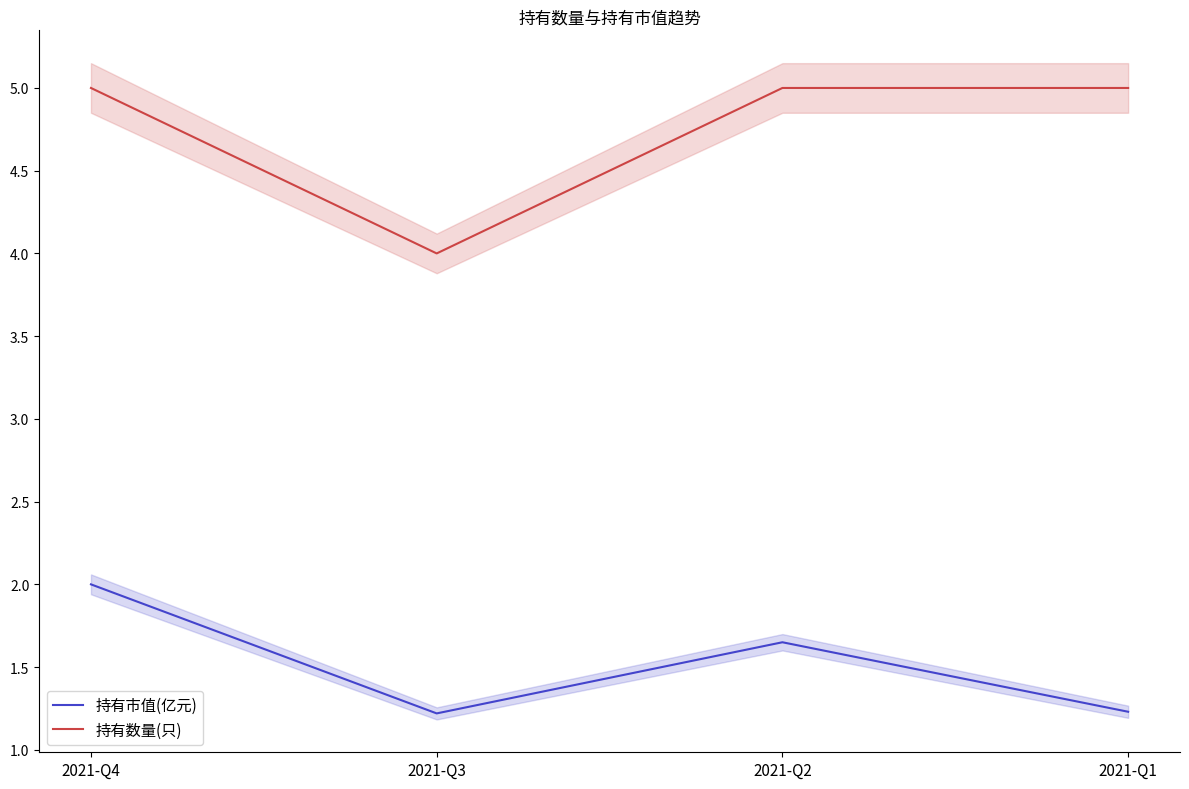

What is the difference between the second highest and minimum values in the 持有数量(只) series?

1.0